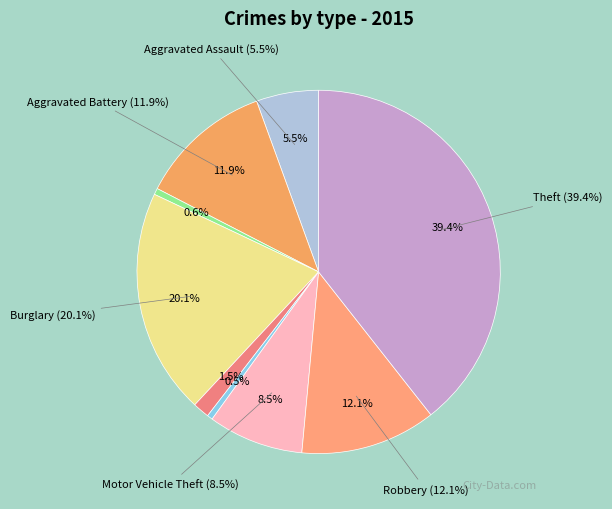

To the nearest percent, what portion does Burglary represent?

20%